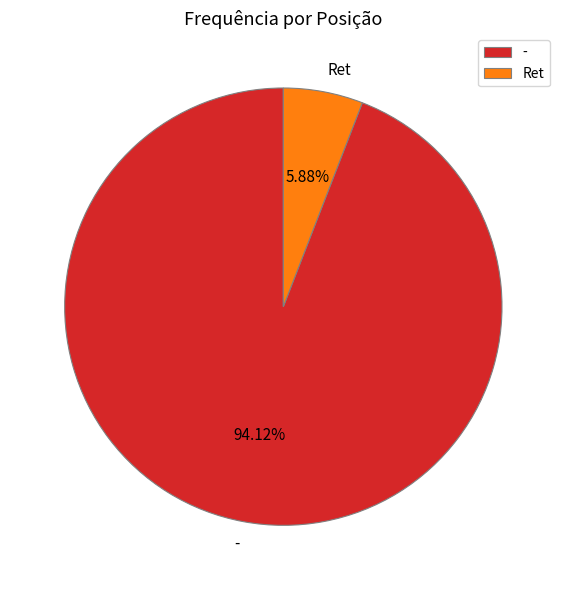

How many segments does this pie chart have?

2